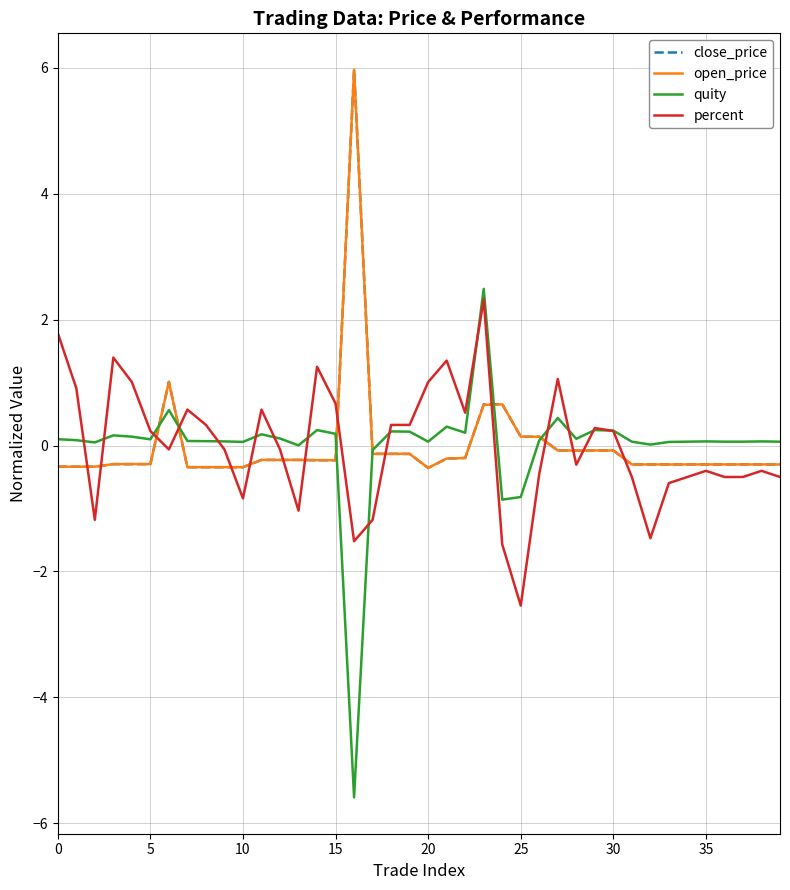

What is the minimum value shown in the chart?

-5.6